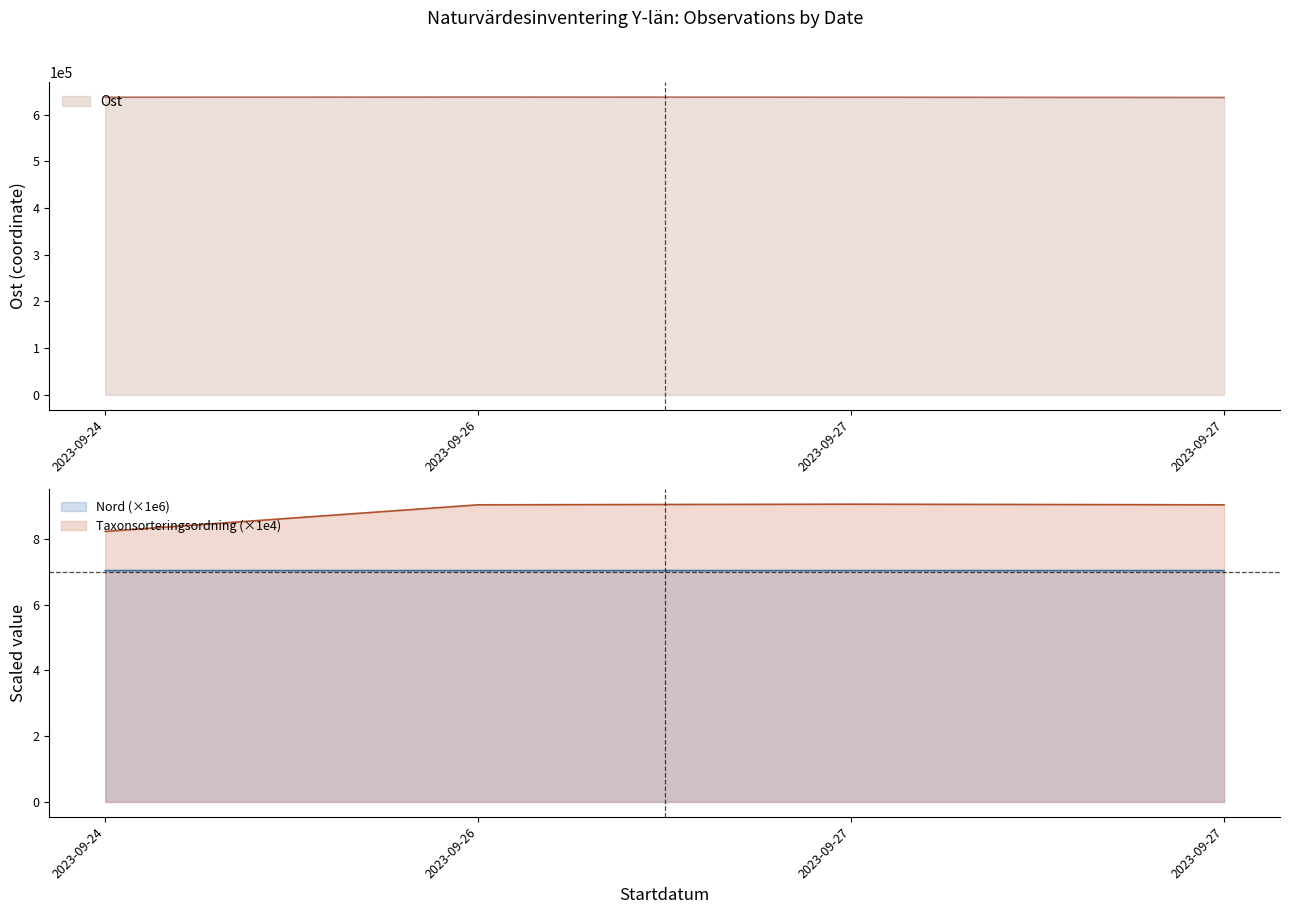

Is it true that Taxonsorteringsordning equals 4.8 at 2023-09-24?

False